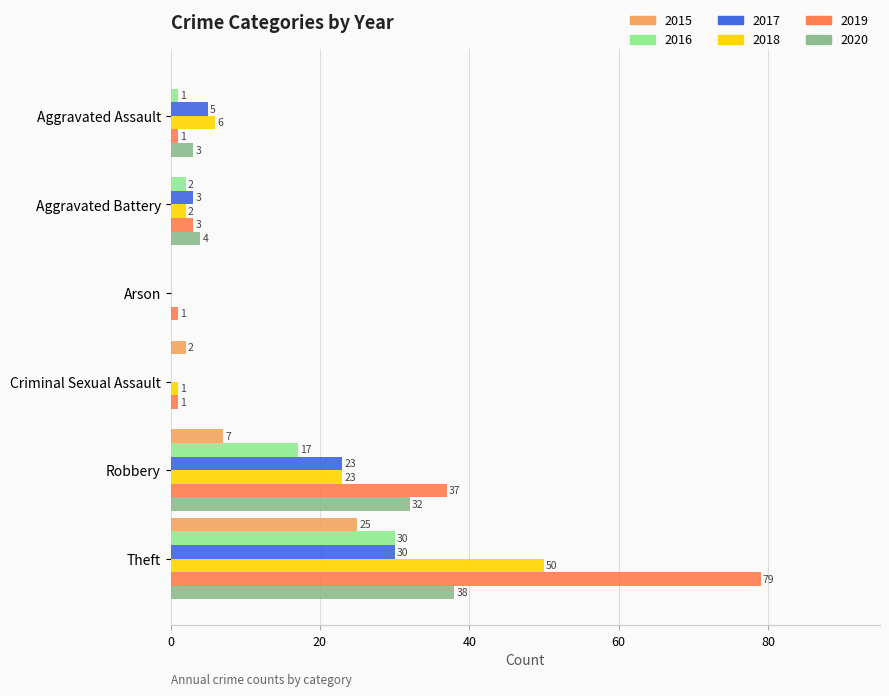

What is the maximum value shown in the chart?

79